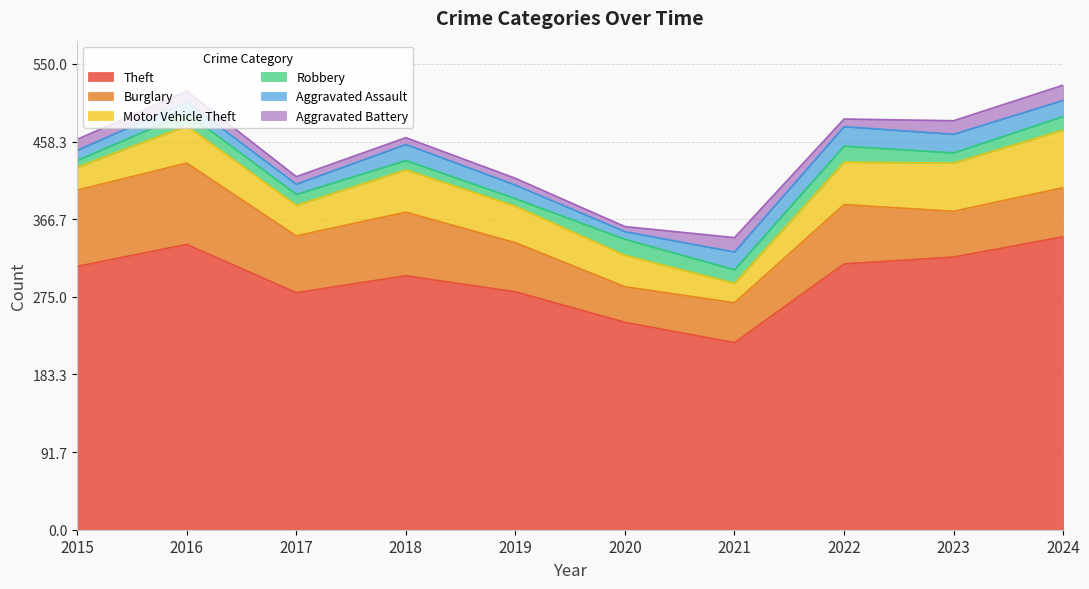

Where is Aggravated Assault nearest to the value 16?

2019